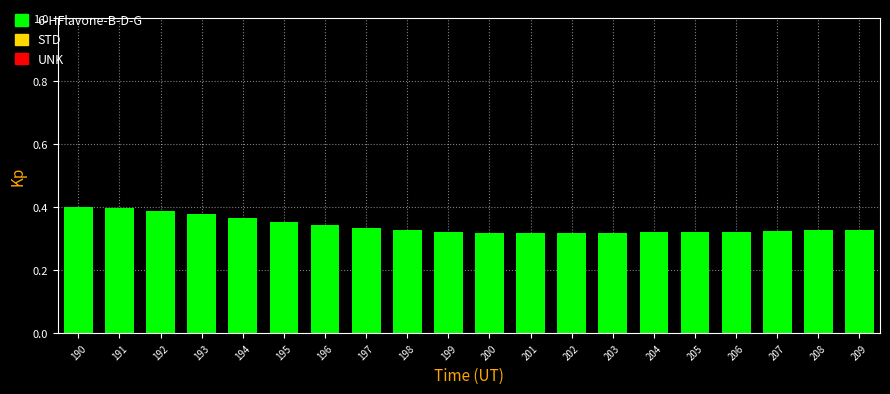

What is the sum of all values?

6.8